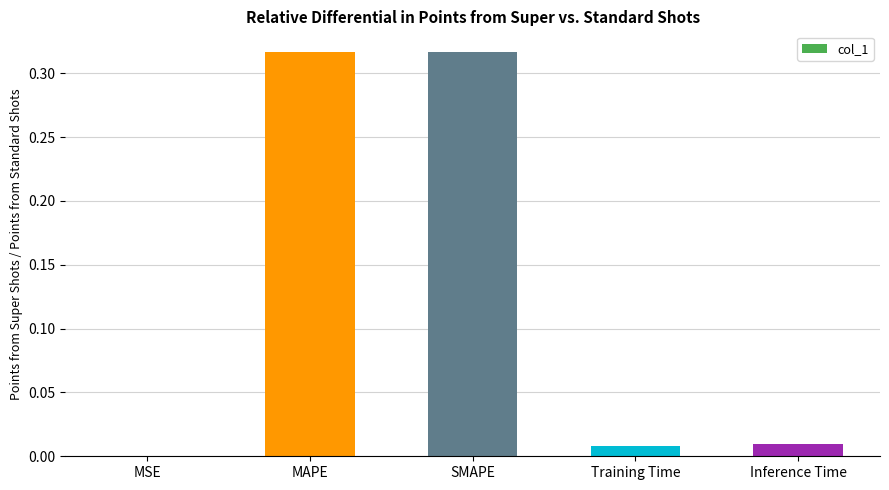

Is it true that the value at Training Time is 0.0?

True